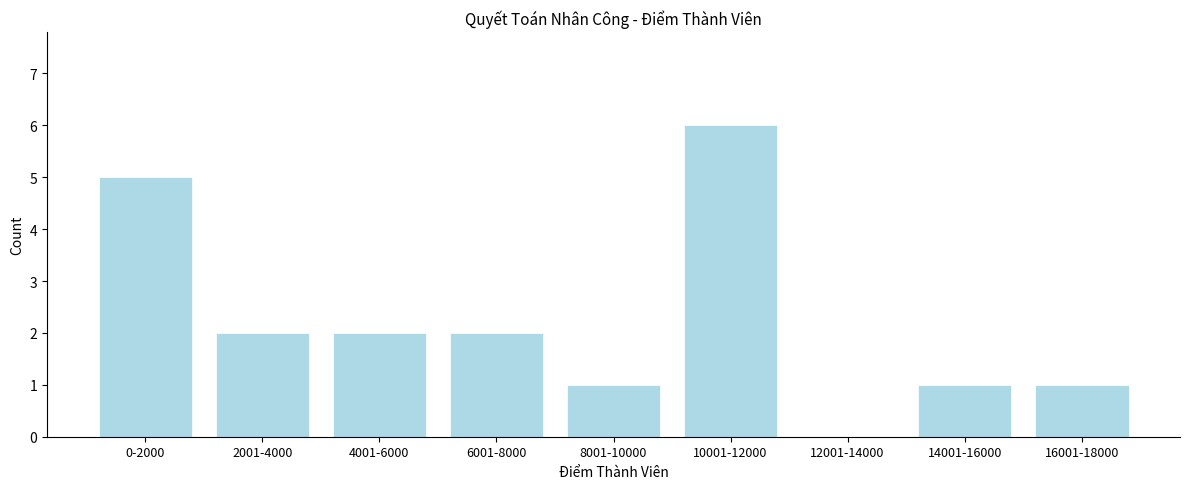

Reading right to left, extract all data points from this chart.

16001-18000=1	14001-16000=1	12001-14000=0	10001-12000=6	8001-10000=1	6001-8000=2	4001-6000=2	2001-4000=2	0-2000=5